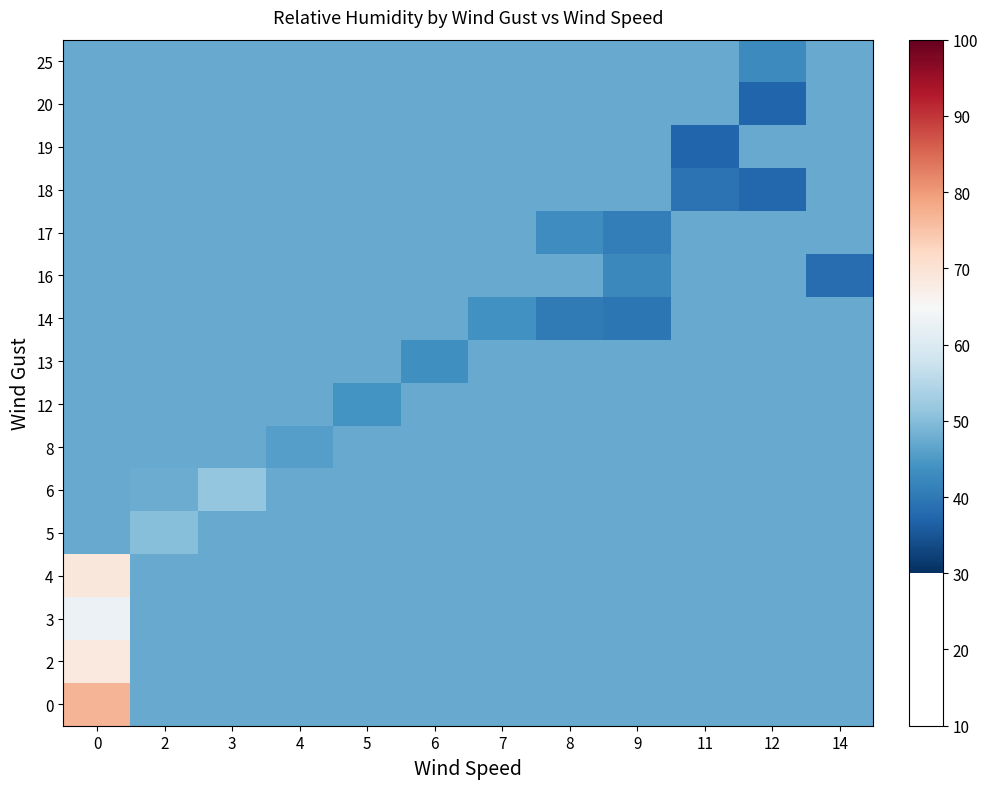

Reading left to right, transcribe all the data shown in this chart.

row_0: 76.9	47.4	47.4	47.4	47.4	47.4	47.4	47.4	47.4	47.4	47.4	47.4
row_1: 68.5	47.4	47.4	47.4	47.4	47.4	47.4	47.4	47.4	47.4	47.4	47.4
row_2: 62.9	47.4	47.4	47.4	47.4	47.4	47.4	47.4	47.4	47.4	47.4	47.4
row_3: 68.9	47.4	47.4	47.4	47.4	47.4	47.4	47.4	47.4	47.4	47.4	47.4
row_4: 47.4	50.0	47.4	47.4	47.4	47.4	47.4	47.4	47.4	47.4	47.4	47.4
row_5: 47.4	47.5	51.5	47.4	47.4	47.4	47.4	47.4	47.4	47.4	47.4	47.4
row_6: 47.4	47.4	47.4	45.8	47.4	47.4	47.4	47.4	47.4	47.4	47.4	47.4
row_7: 47.4	47.4	47.4	47.4	44.0	47.4	47.4	47.4	47.4	47.4	47.4	47.4
row_8: 47.4	47.4	47.4	47.4	47.4	43.6	47.4	47.4	47.4	47.4	47.4	47.4
row_9: 47.4	47.4	47.4	47.4	47.4	47.4	43.8	40.1	39.6	47.4	47.4	47.4
row_10: 47.4	47.4	47.4	47.4	47.4	47.4	47.4	47.4	42.5	47.4	47.4	38.4
row_11: 47.4	47.4	47.4	47.4	47.4	47.4	47.4	43.2	40.8	47.4	47.4	47.4
row_12: 47.4	47.4	47.4	47.4	47.4	47.4	47.4	47.4	47.4	39.1	37.4	47.4
row_13: 47.4	47.4	47.4	47.4	47.4	47.4	47.4	47.4	47.4	37.2	47.4	47.4
row_14: 47.4	47.4	47.4	47.4	47.4	47.4	47.4	47.4	47.4	47.4	37.3	47.4
row_15: 47.4	47.4	47.4	47.4	47.4	47.4	47.4	47.4	47.4	47.4	42.7	47.4